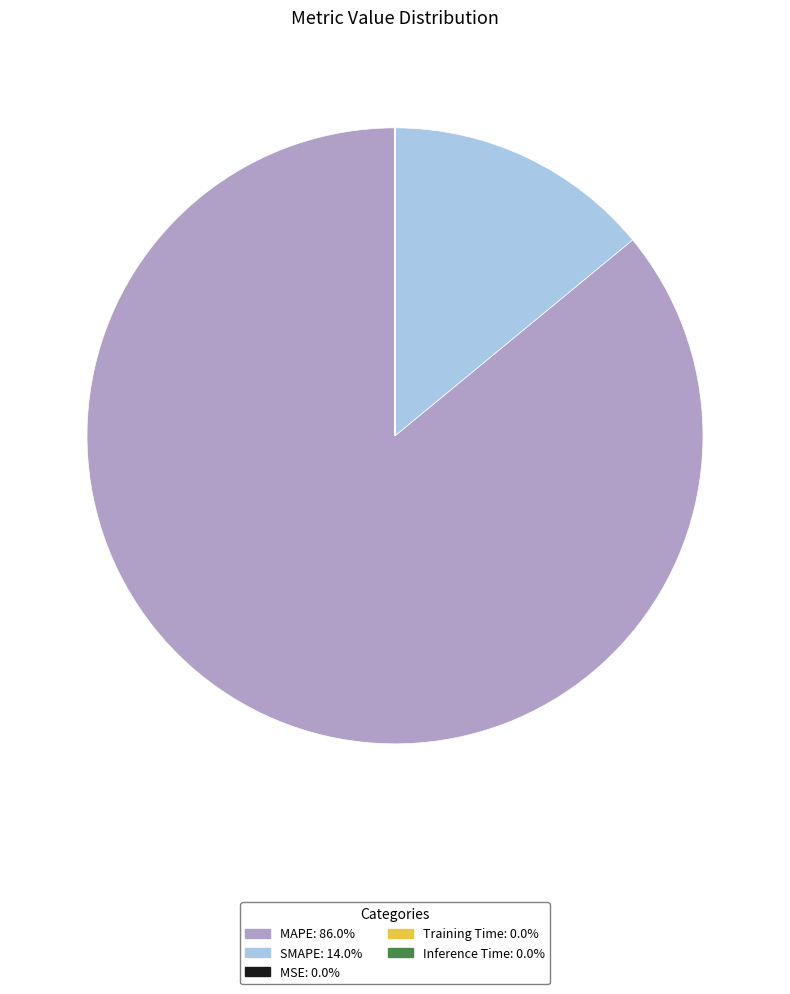

What is the largest slice in the pie chart?

MAPE